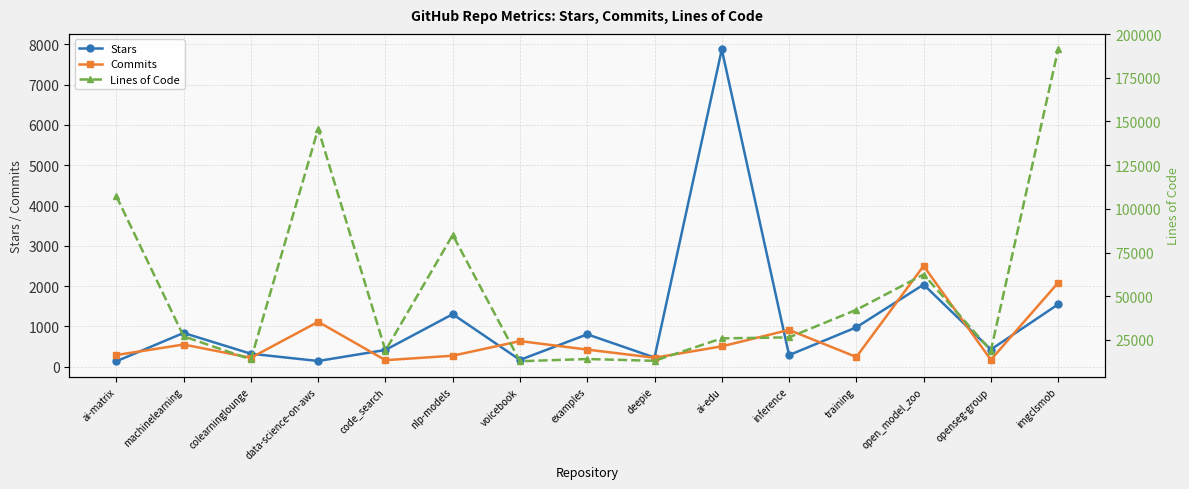

How many lines are shown in the chart?

3